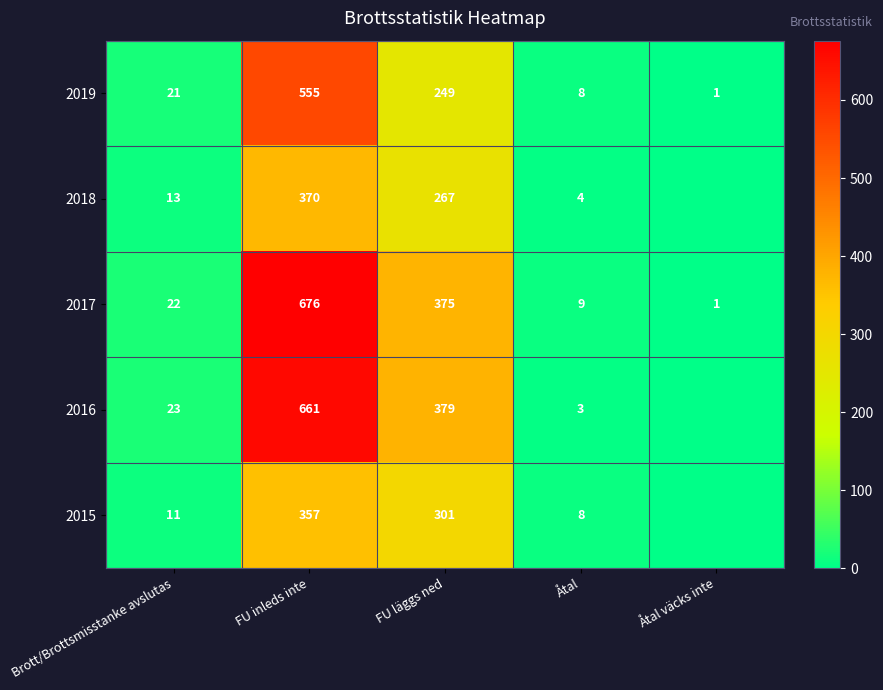

At Brott/Brottsmisstanke avslutas, list the series in order from largest to smallest.

2016, 2017, 2019, 2018, 2015